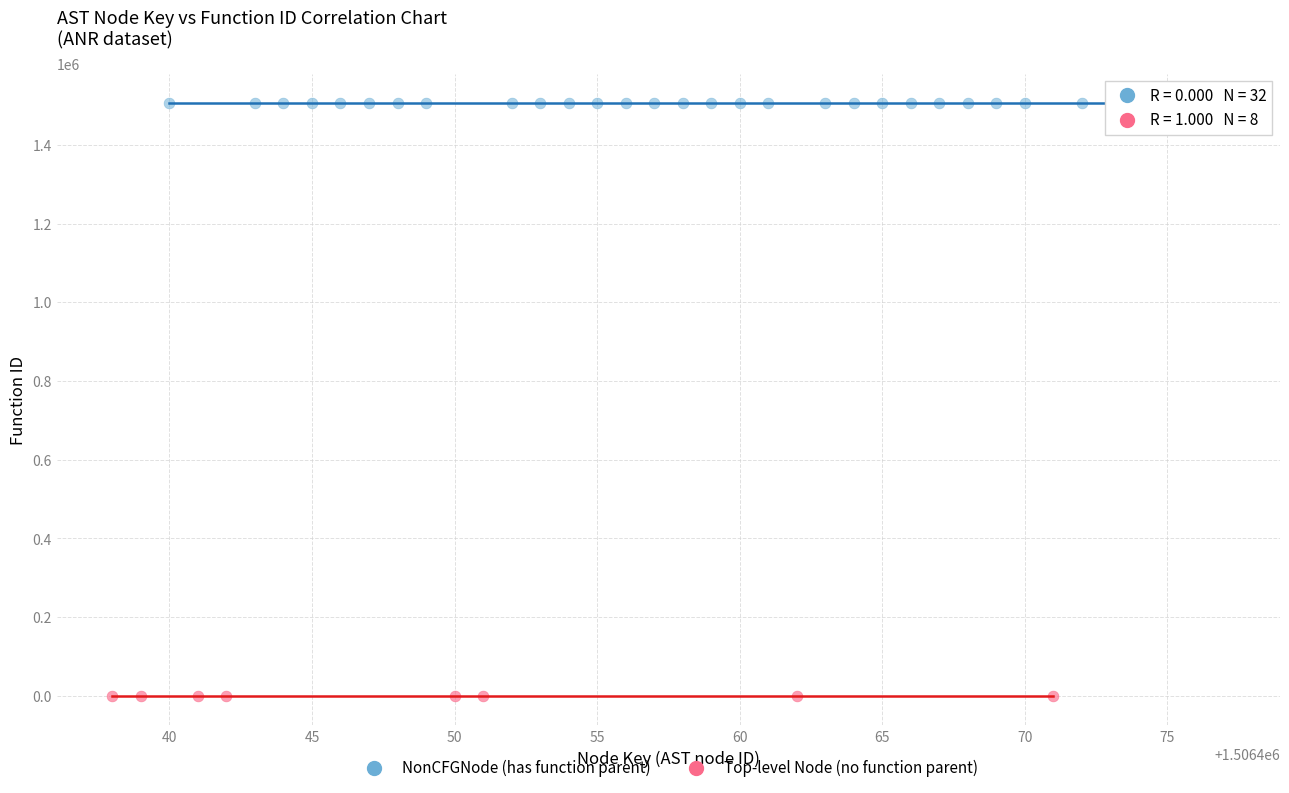

Which series reaches the maximum Y coordinate?

NonCFGNode (has function parent)